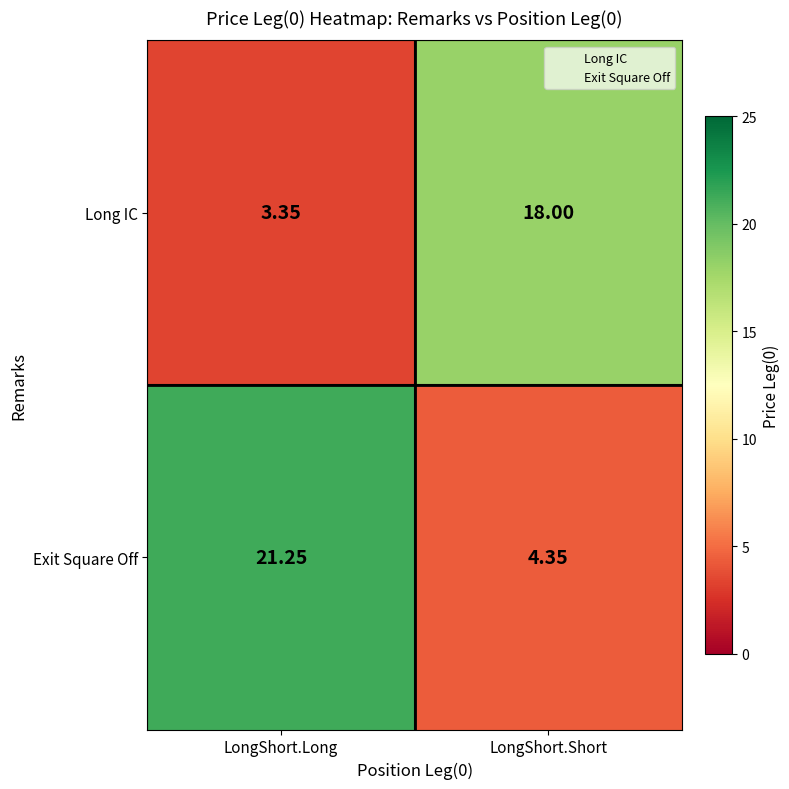

Which category has the lowest value across all series?

LongShort.Long